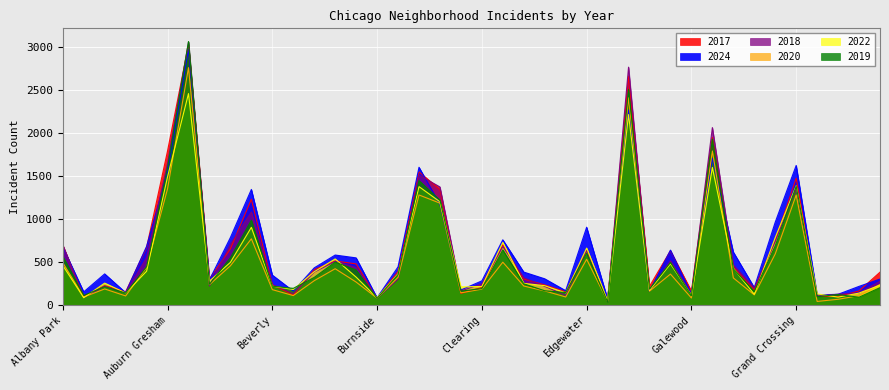

What is the spread (max minus min) of values at Douglas?

260